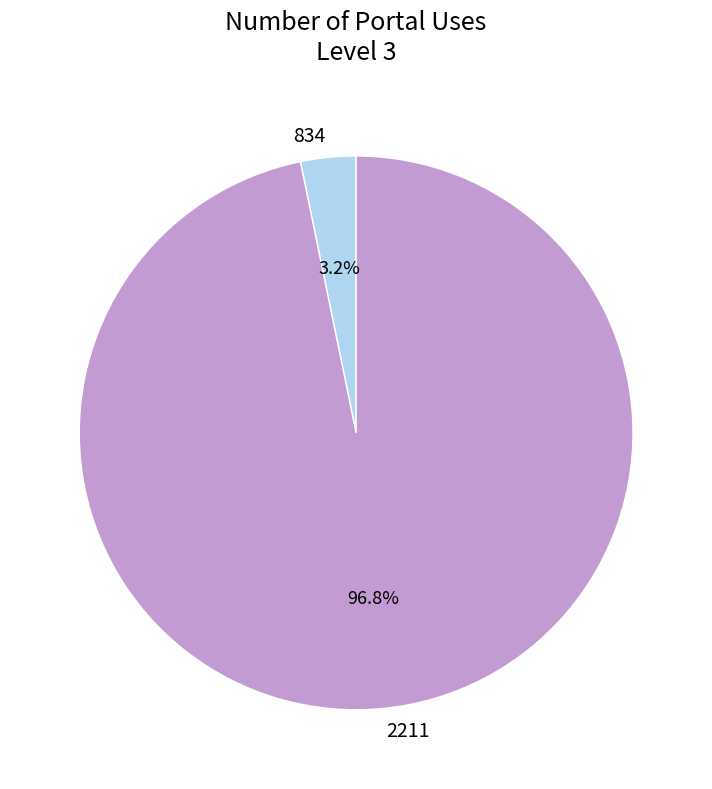

To the nearest percent, what is the difference between the 834 and 2211 slice percentages?

94%